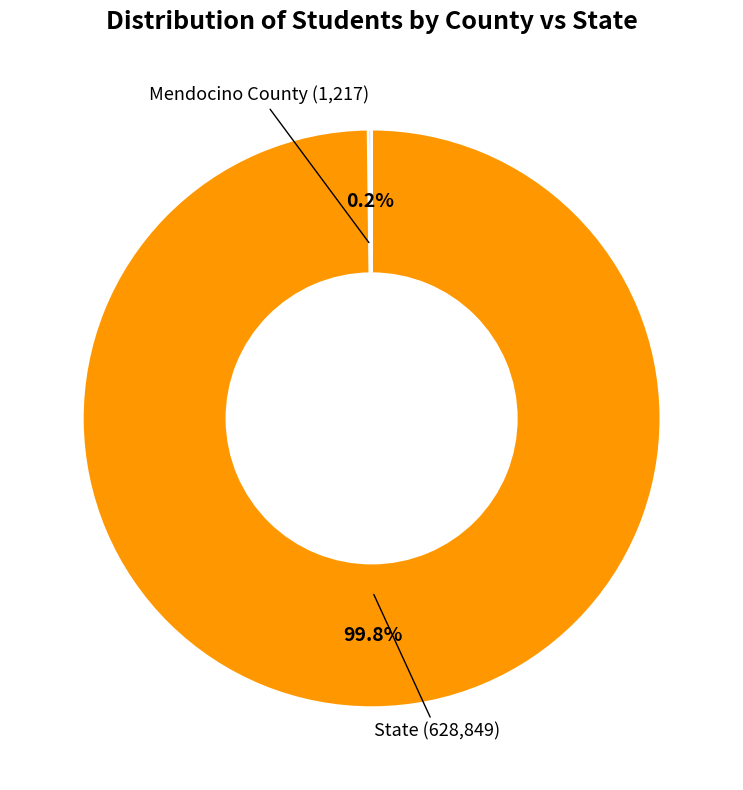

Is there any slice that represents more than half of the pie?

Yes